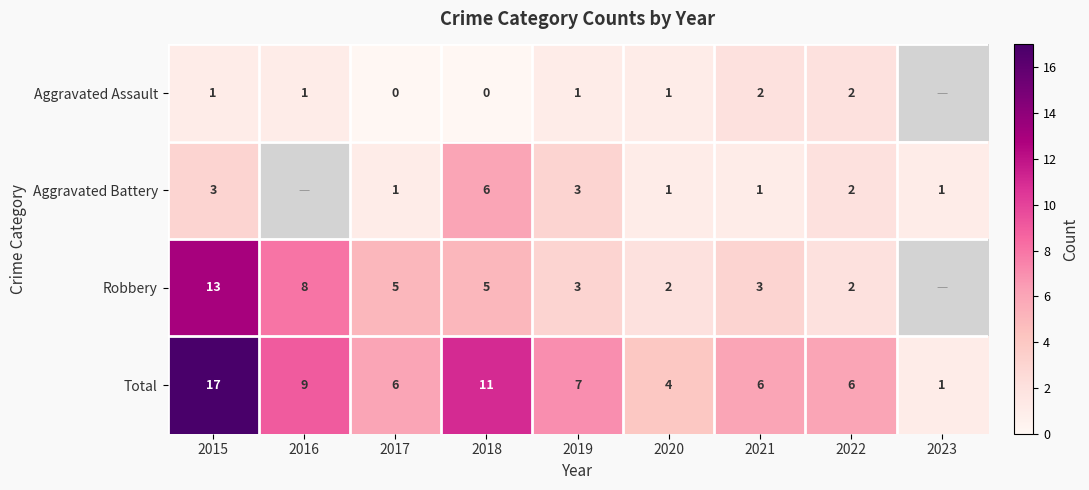

The value of Aggravated Assault at 2019 is 1. True or false?

True